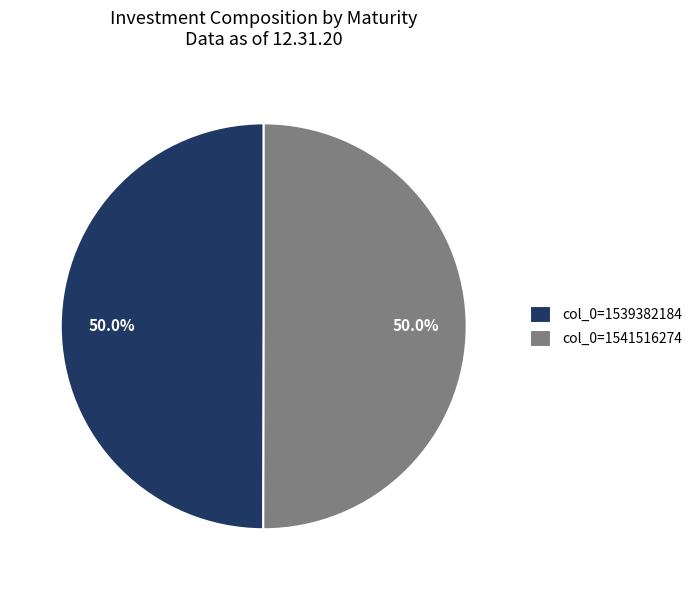

Is the sum of col_0=1539382184 and col_0=1541516274 greater than half?

Yes